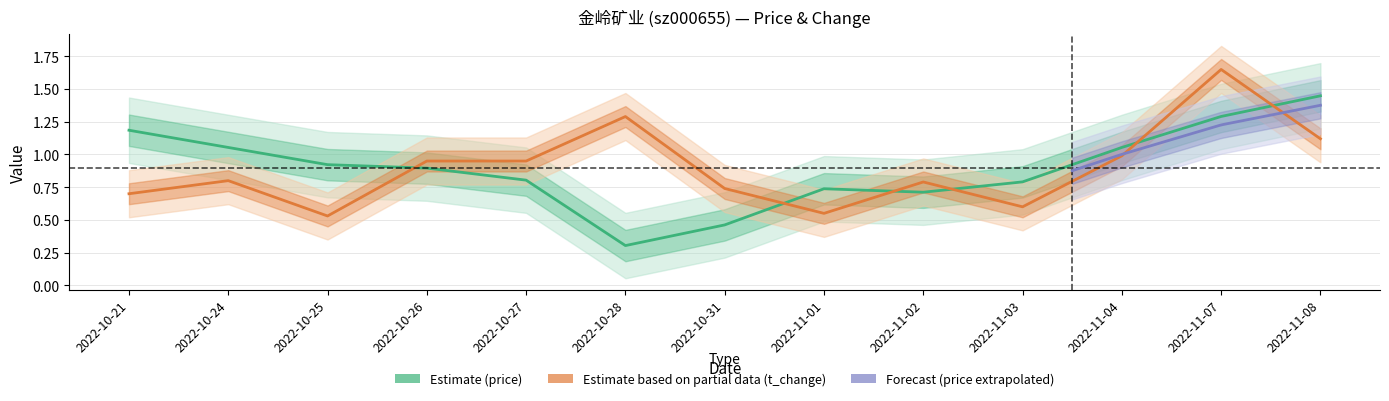

Which series has the largest total across all categories?

t_change